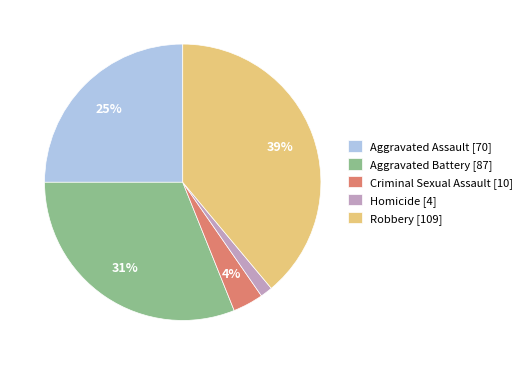

Rank the categories by value from highest to lowest.

Robbery, Aggravated Battery, Aggravated Assault, Criminal Sexual Assault, Homicide